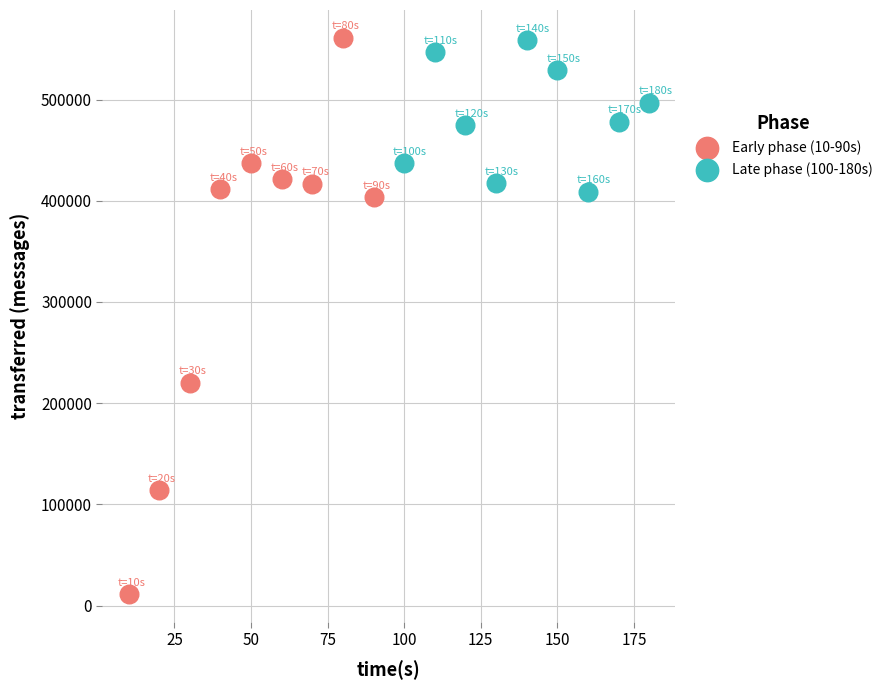

Which series contains the lowest Y value?

Early phase (10-90s)